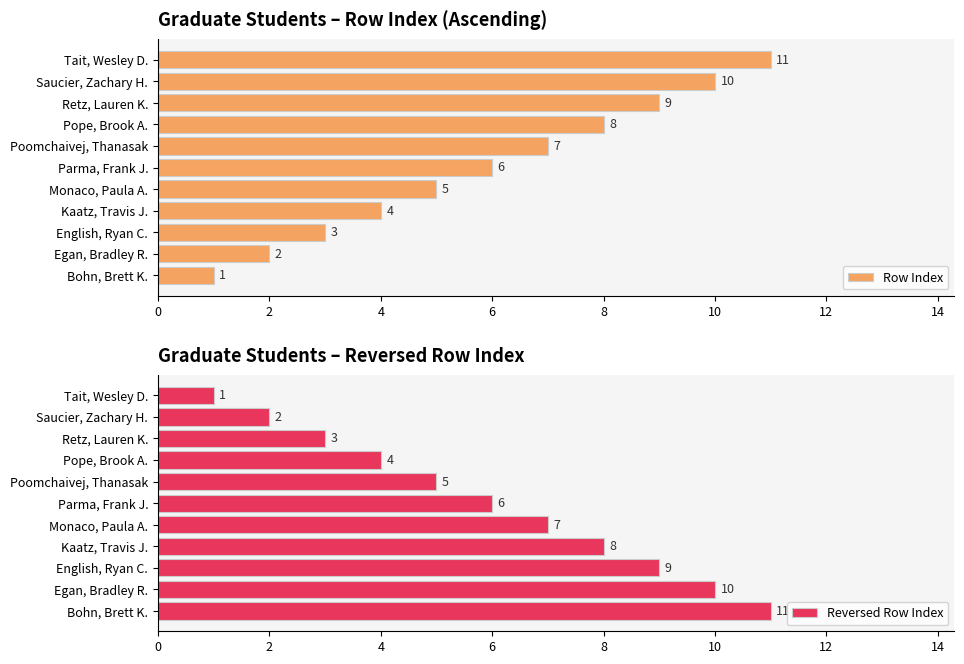

What is the highest value of the Reversed Row Index series?

11